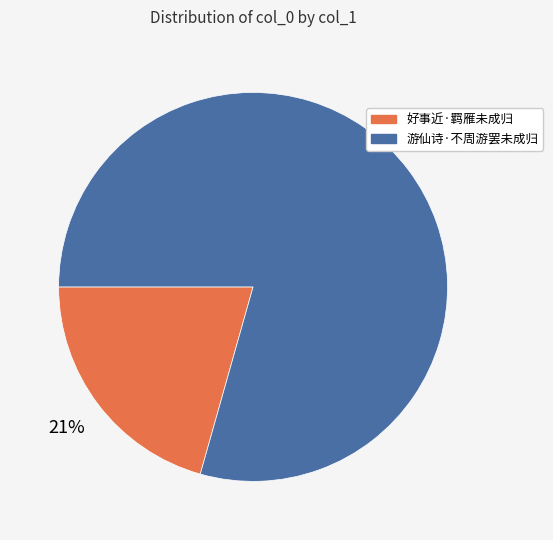

To the nearest percent, what is the average slice percentage?

50%